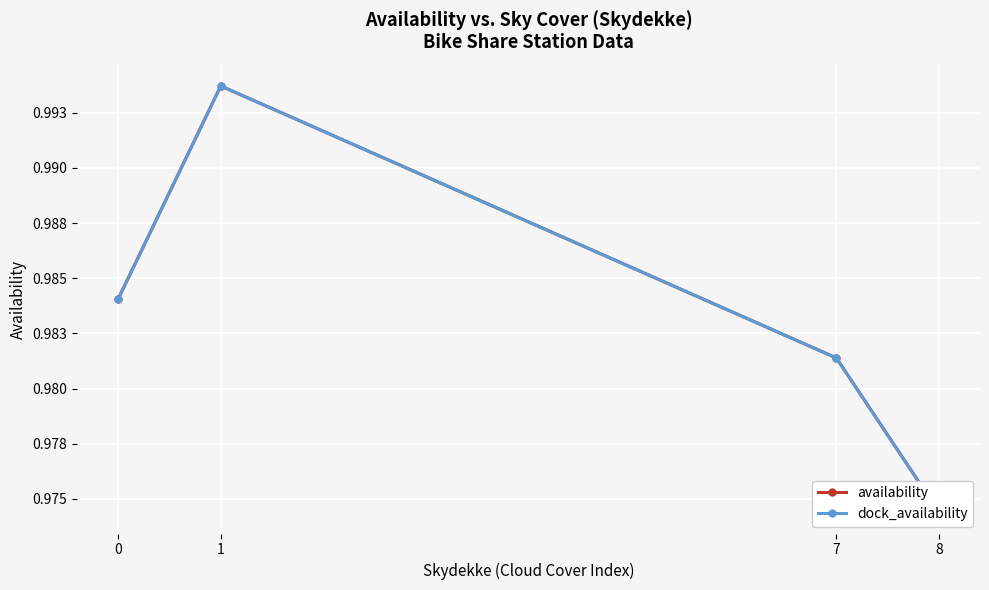

What is the value of the availability point at the 4th from the left?

1.0